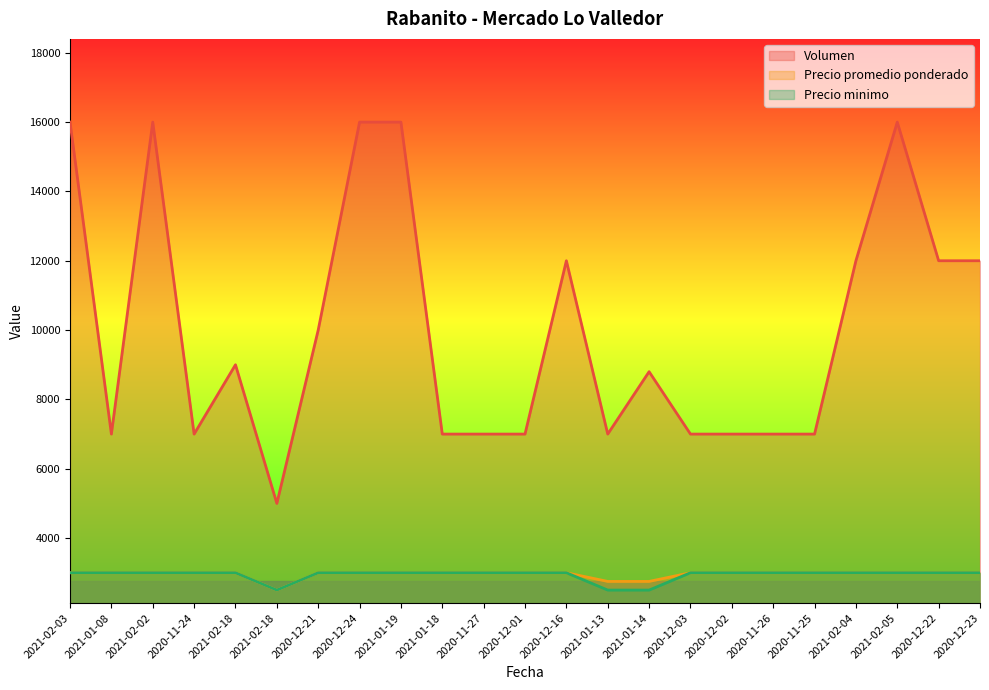

How many data points in Volumen are above 8800?

11